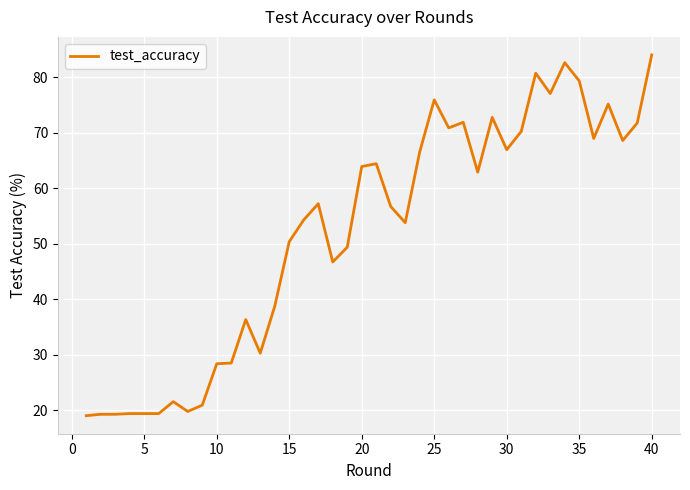

What is the maximum value shown in the chart?

84.1